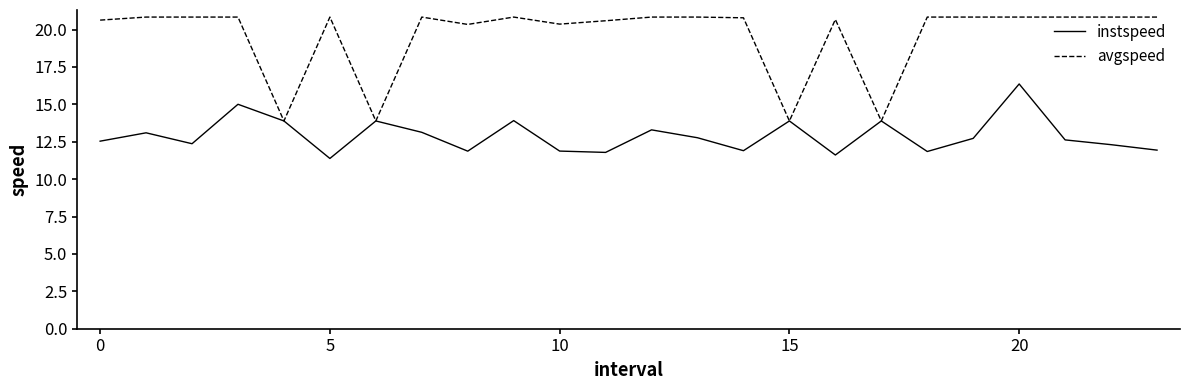

What are all the series names shown in the legend?

instspeed, avgspeed